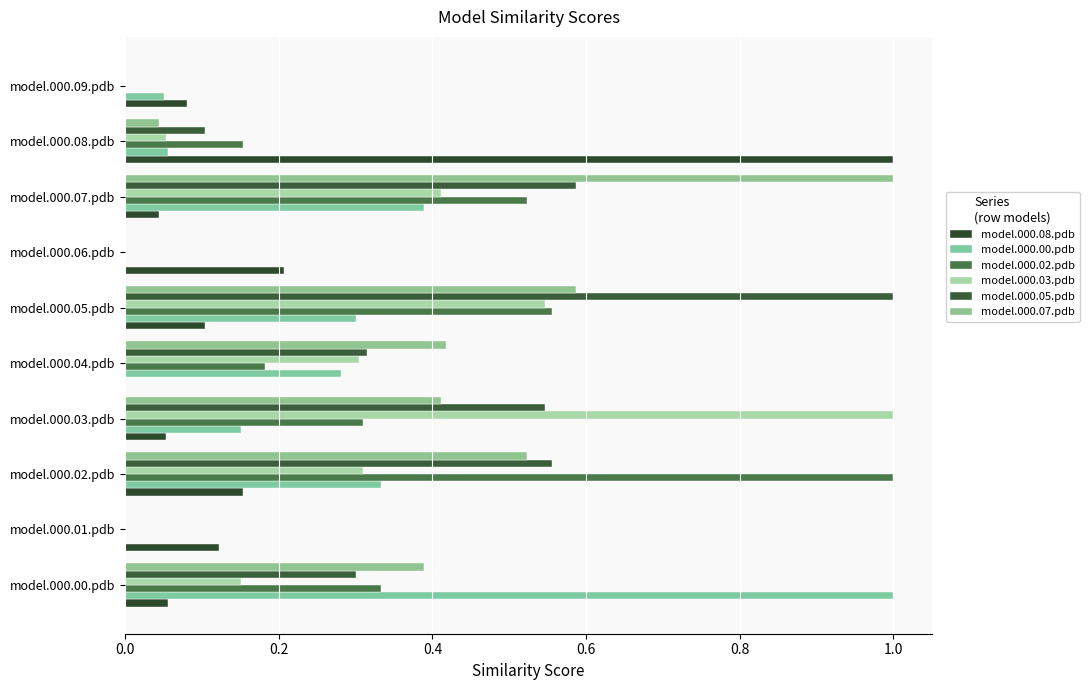

How many series are shown in this chart?

6